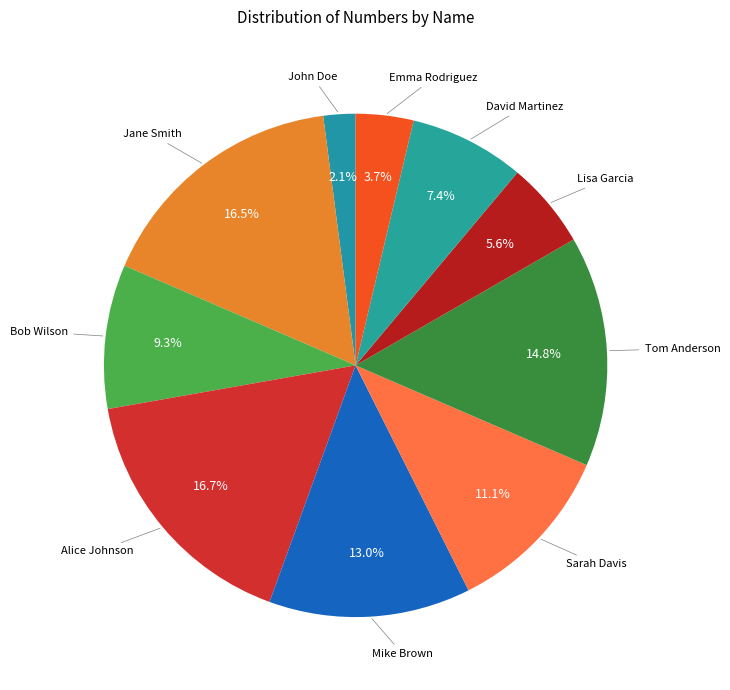

Rank the categories by value from highest to lowest.

Alice Johnson, Jane Smith, Tom Anderson, Mike Brown, Sarah Davis, Bob Wilson, David Martinez, Lisa Garcia, Emma Rodriguez, John Doe